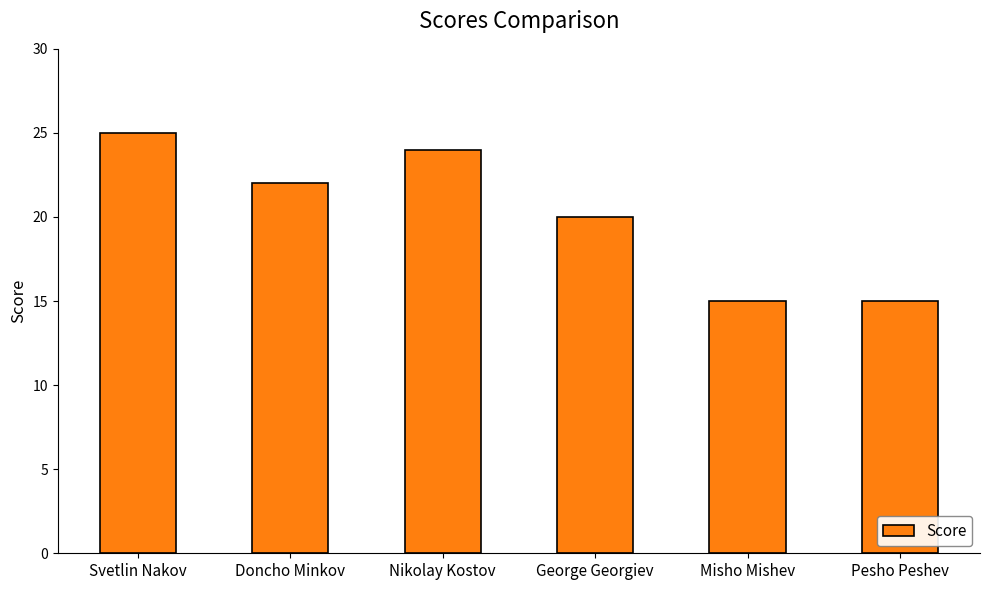

What is the sum of all values?

121